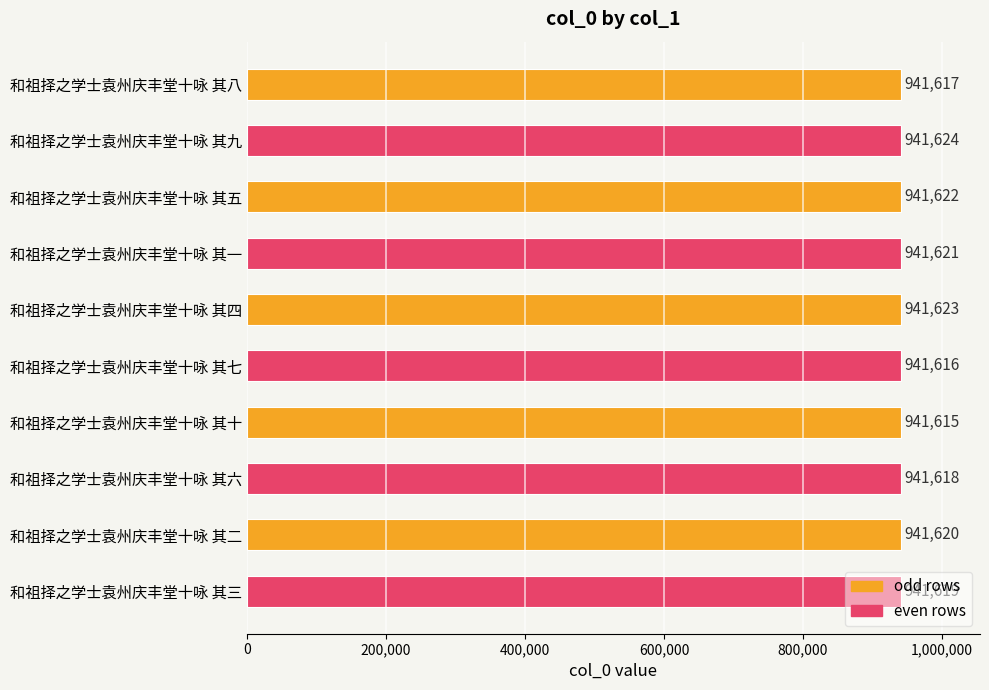

Which has a higher value, 和祖择之学士袁州庆丰堂十咏 其九 or 和祖择之学士袁州庆丰堂十咏 其七?

和祖择之学士袁州庆丰堂十咏 其九